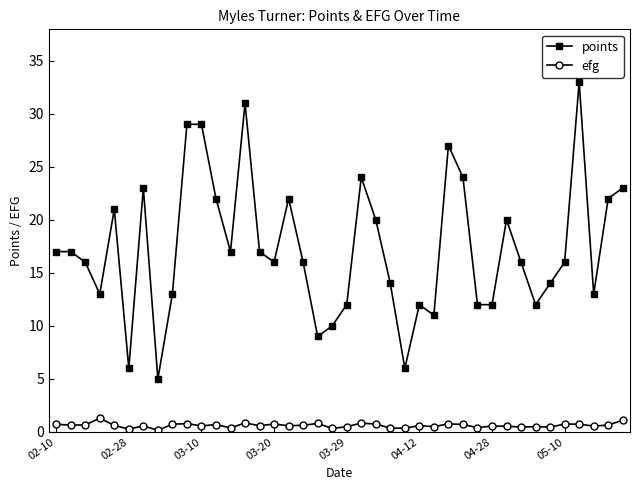

What is the average value of the efg series?

0.6